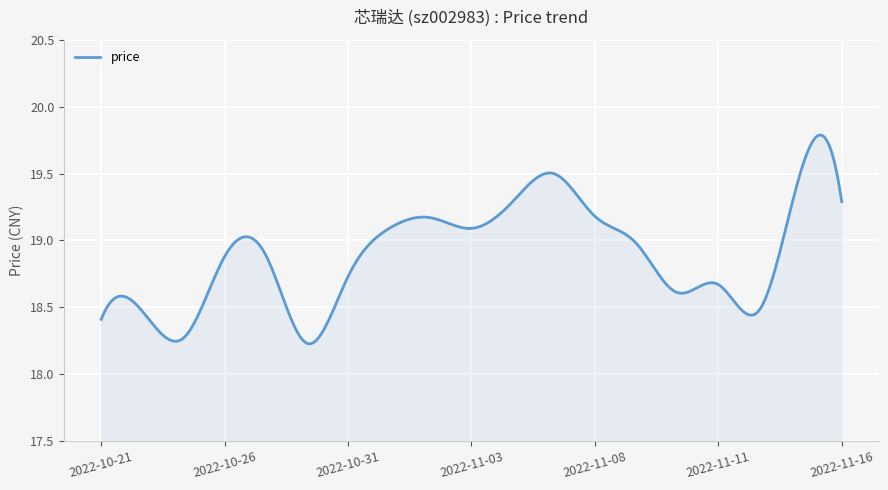

What is the difference between the maximum and minimum values?

1.6